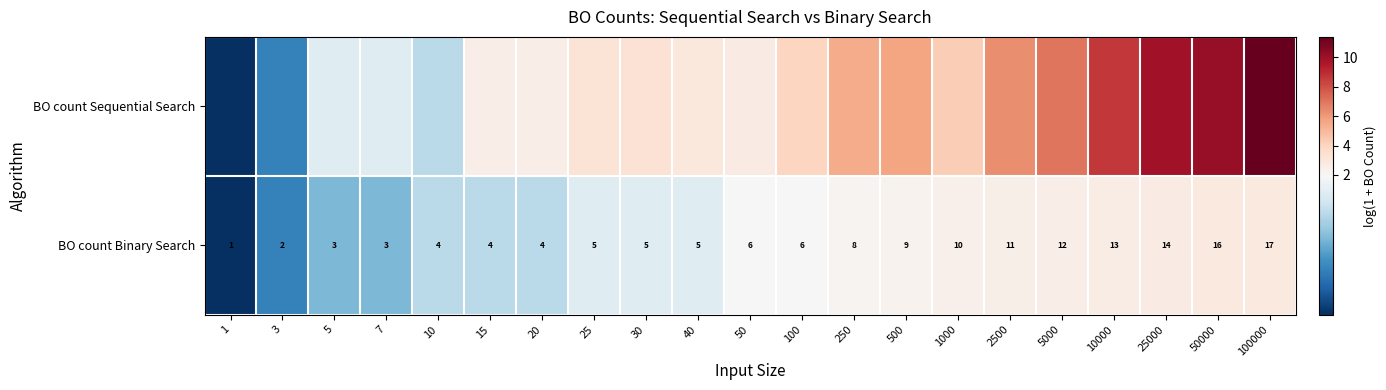

What is the total value across all series at 2500?

8.8